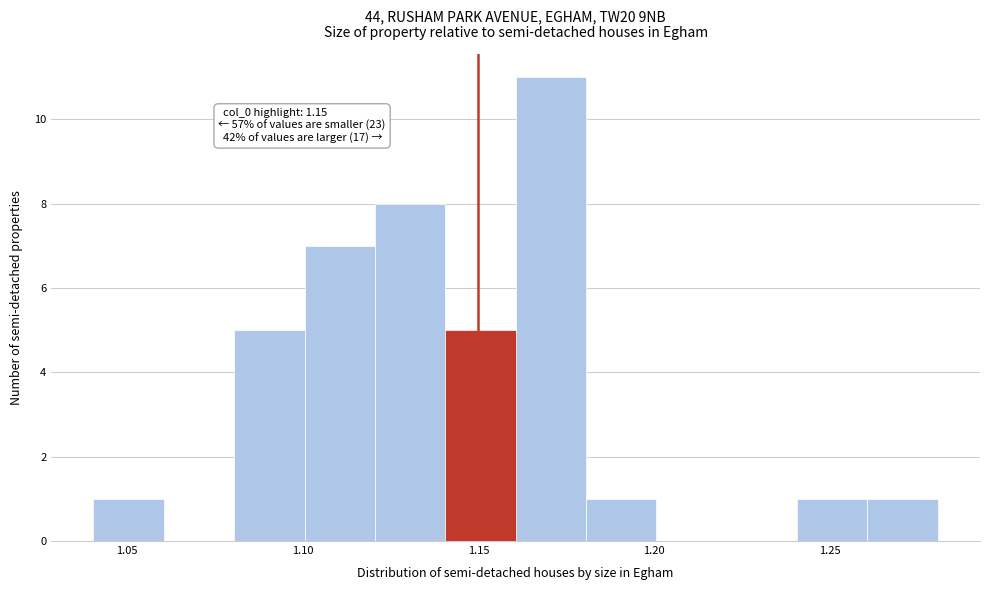

Which range on the x-axis has the tallest bar?

1.16 to 1.18